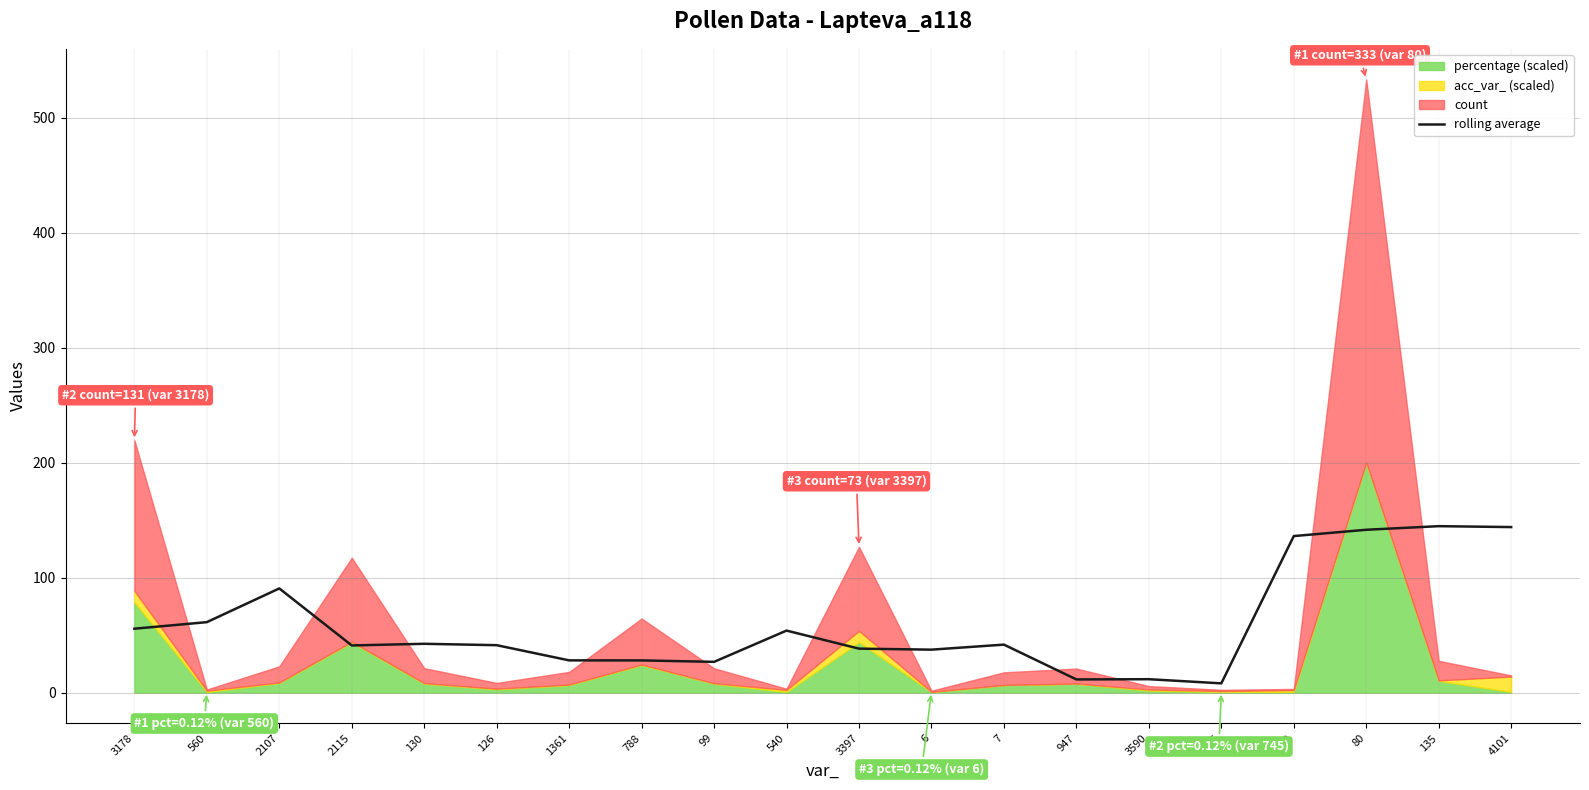

The chart shows a value of 53.9 at 540. True or false?

True